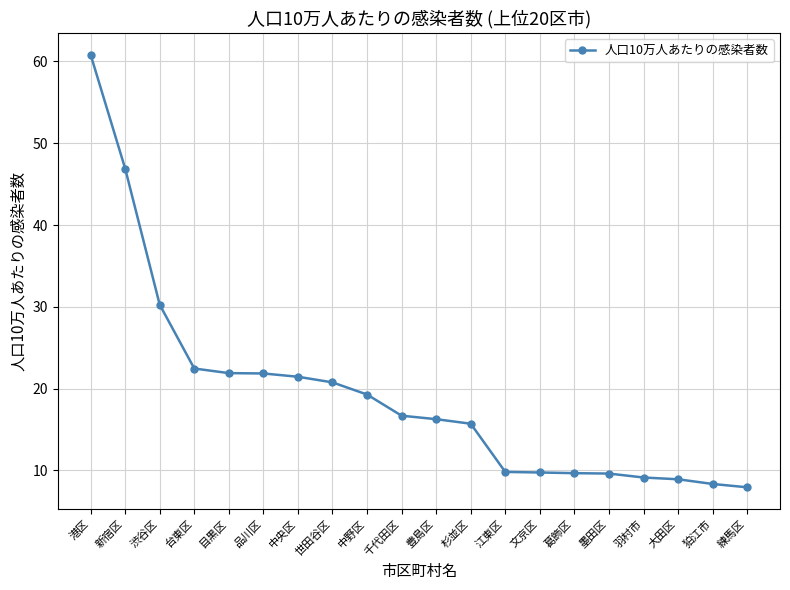

What is the label of the 18th point from the left?

大田区